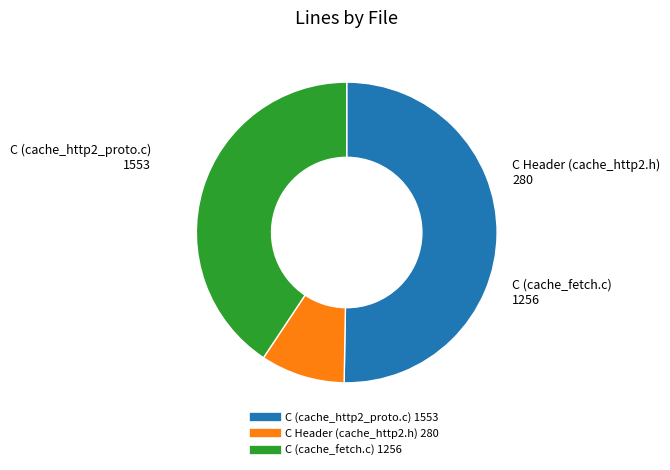

How many slices are in this pie chart?

3